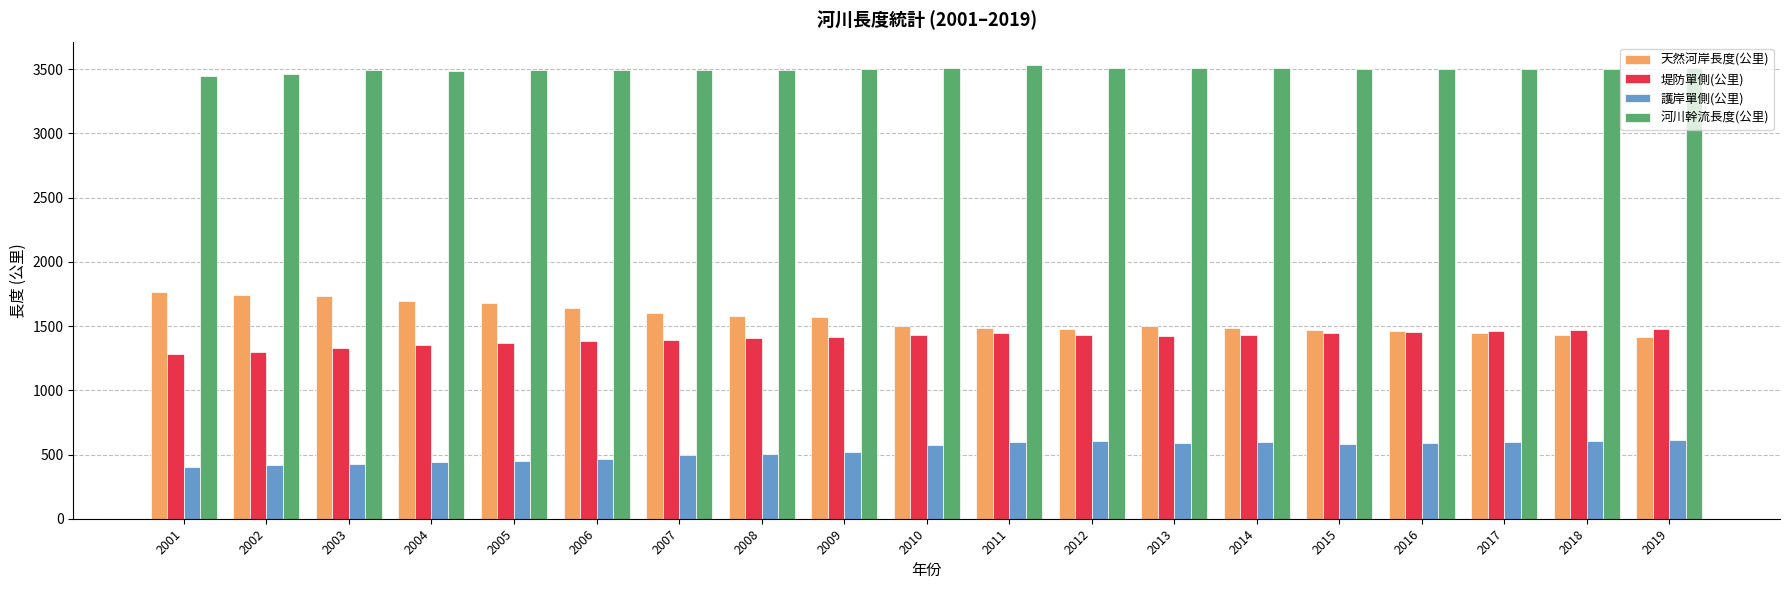

Is the value of 堤防單側(公里) at 2012 greater than the value of 護岸單側(公里) at 2003?

Yes